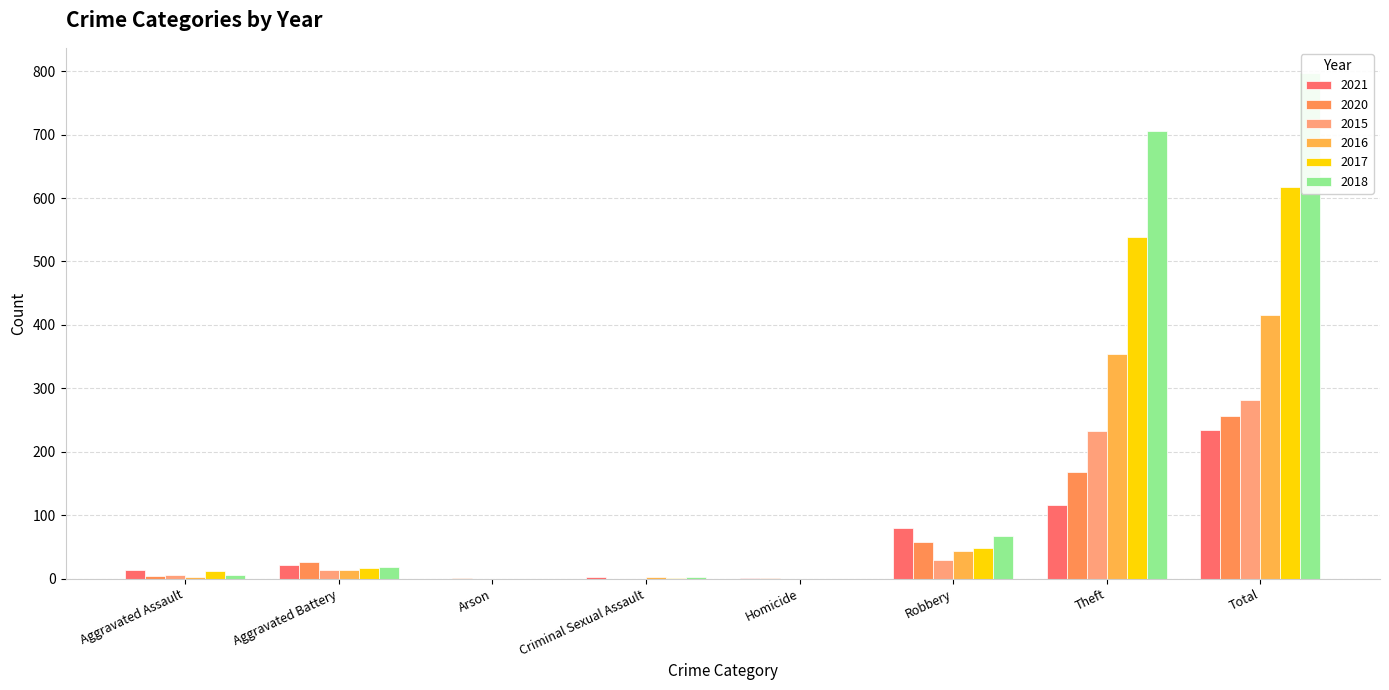

Which series changed the most between Aggravated Assault and Aggravated Battery?

2020